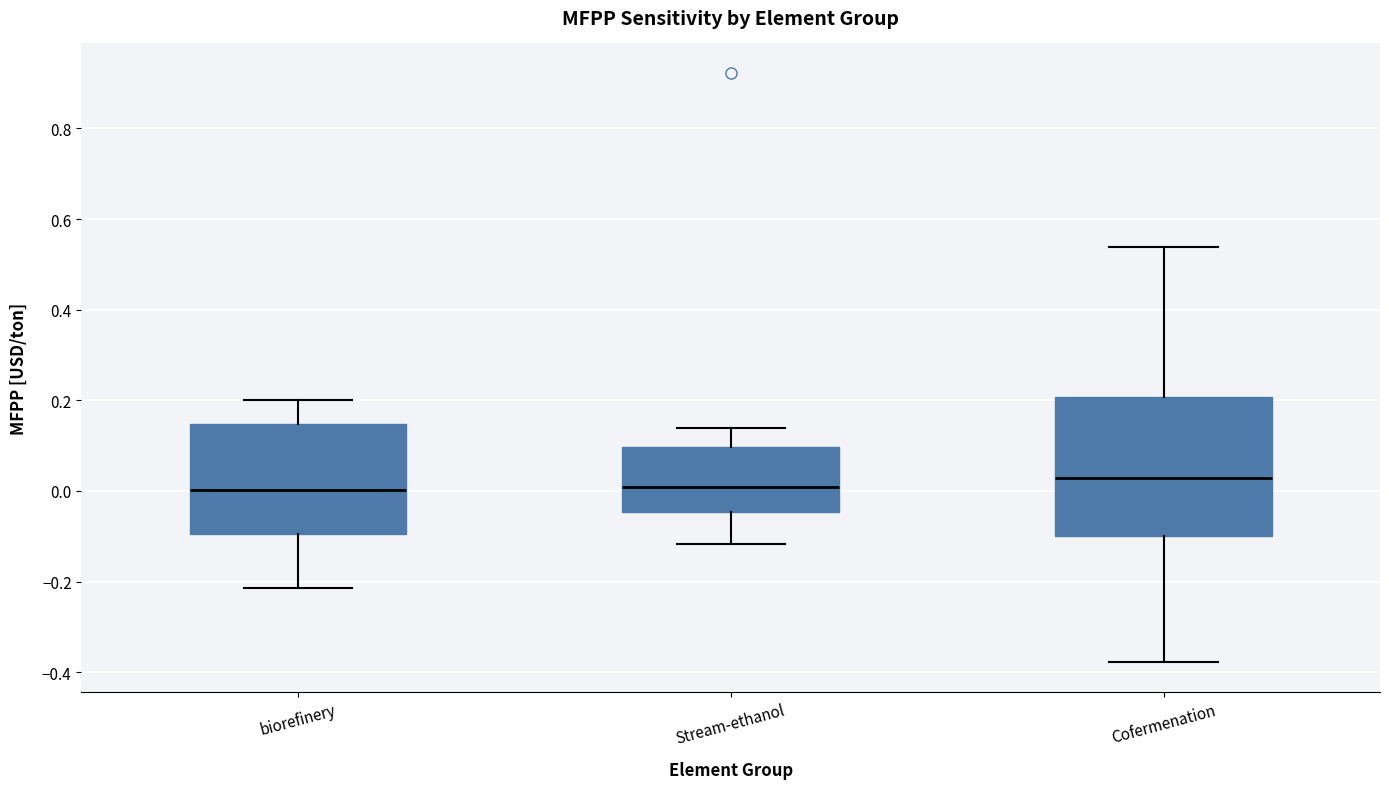

Which box's median line is the highest?

Cofermenation